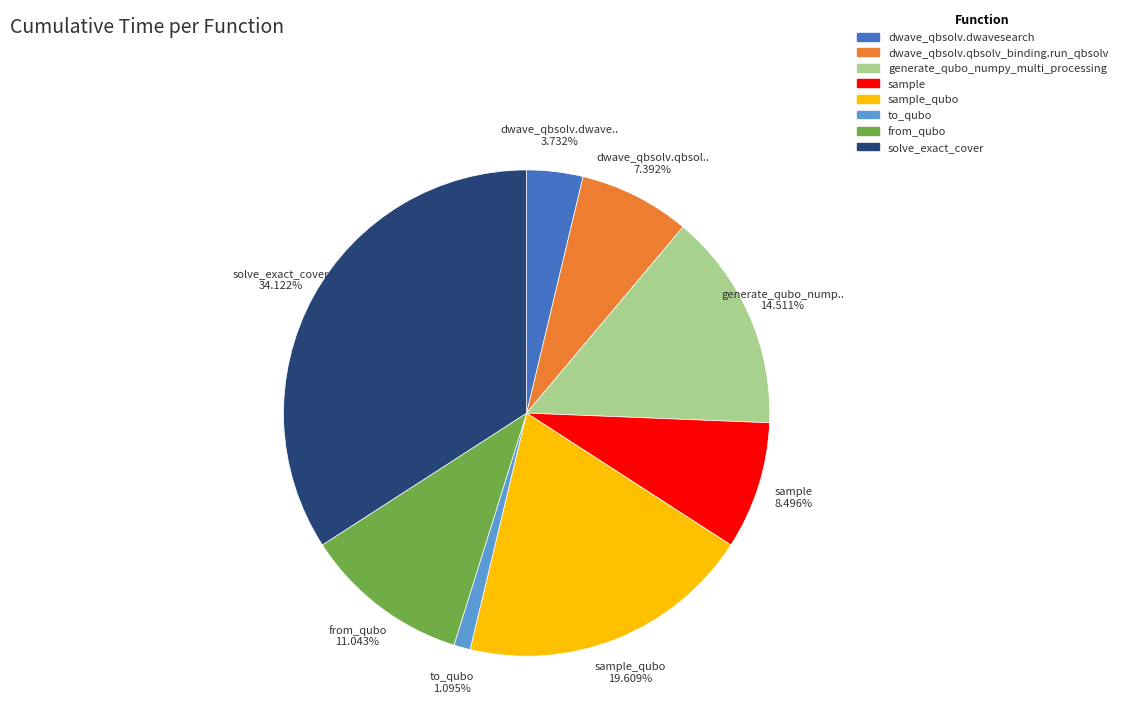

Is there a majority slice in this chart?

No